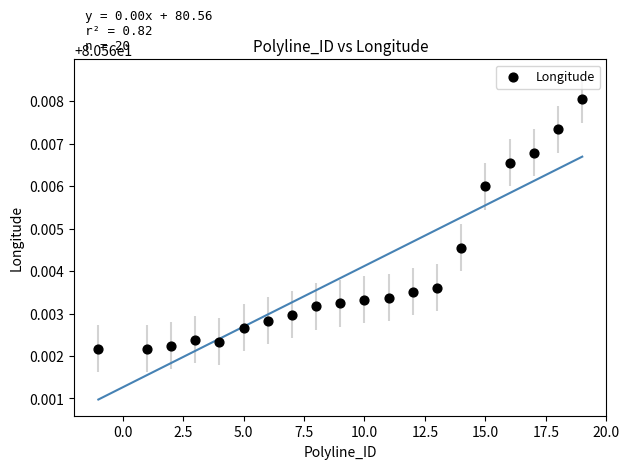

What is the range of X values (max minus min)?

20.0